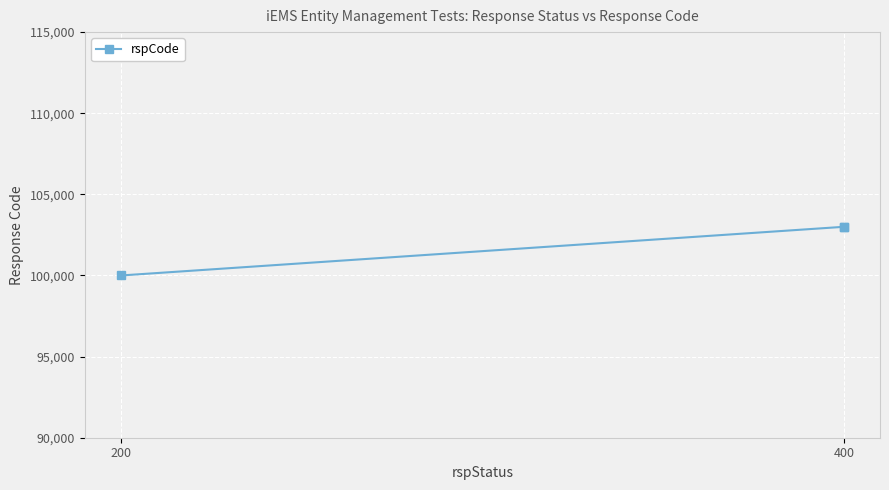

Between 200 and 400, which is larger?

400